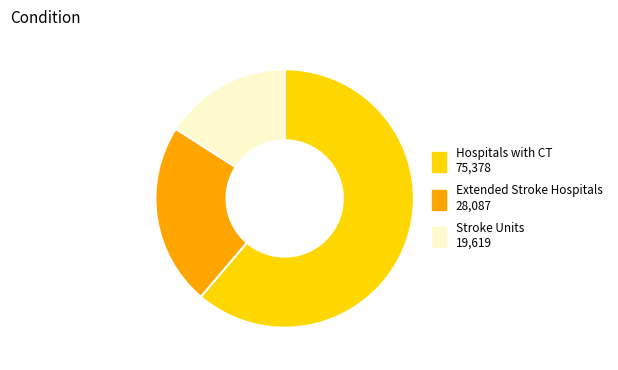

What is the largest slice in the pie chart?

Hospitals with CT